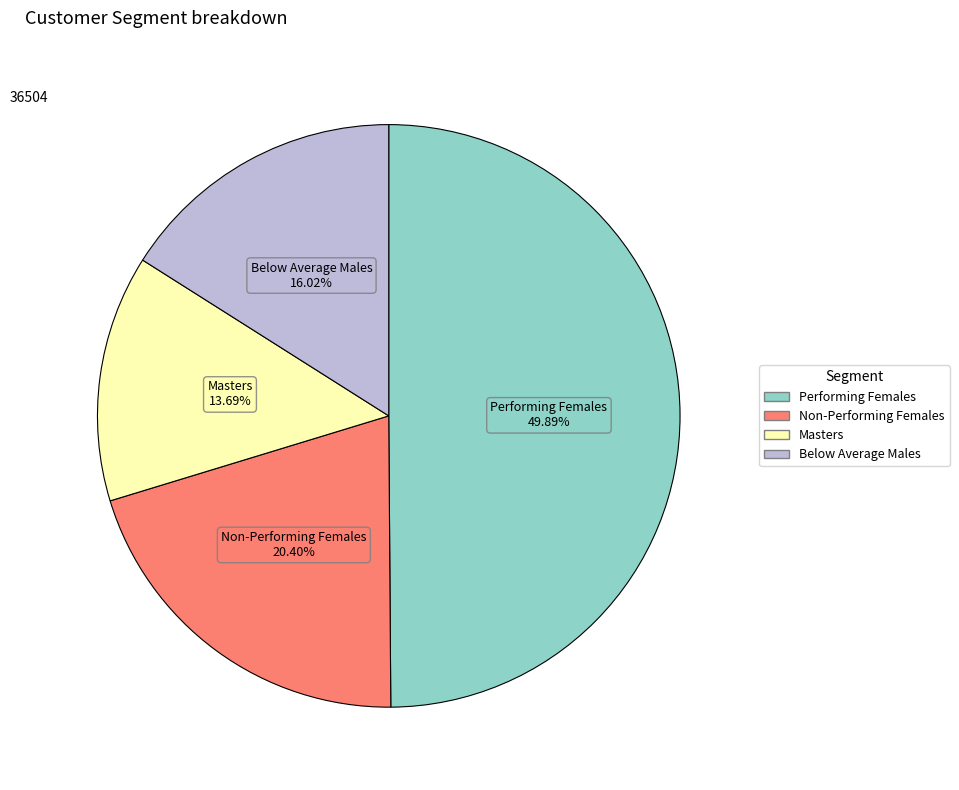

To the nearest percent, what is the average slice percentage?

25%